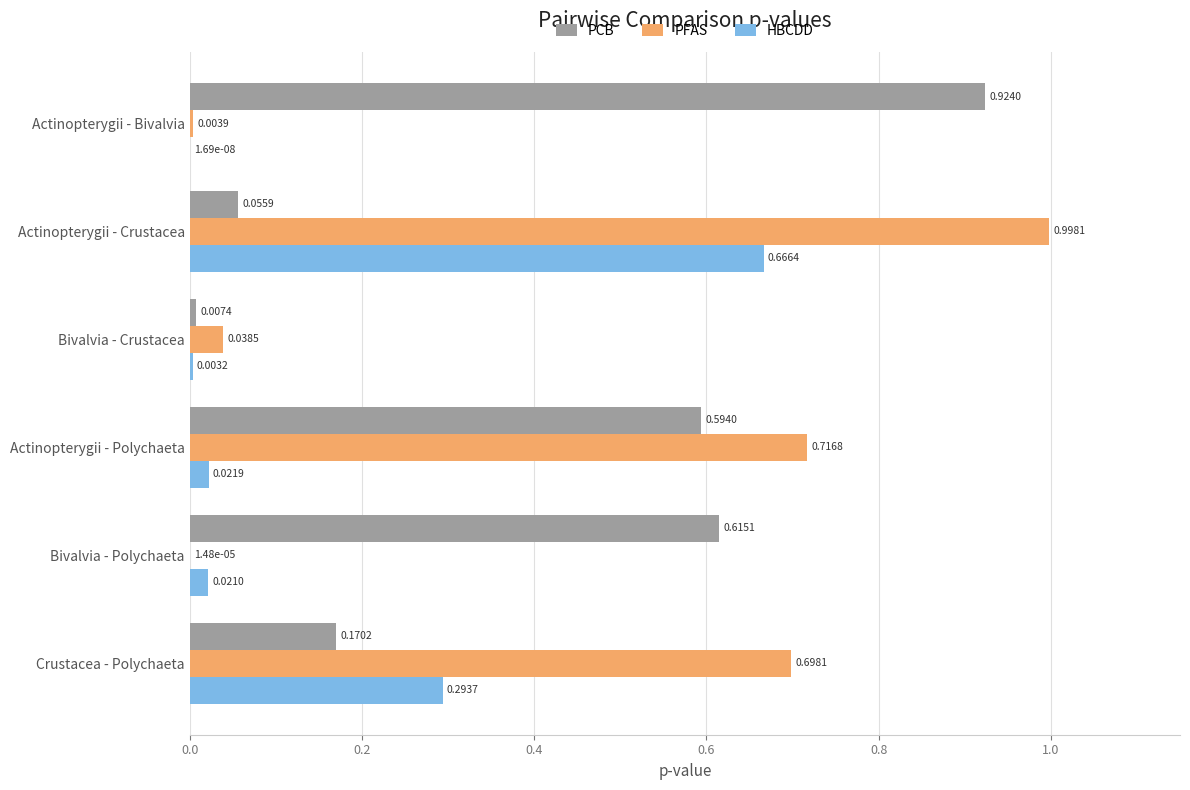

Which series changed the most between Bivalvia - Crustacea and Bivalvia - Polychaeta?

PCB